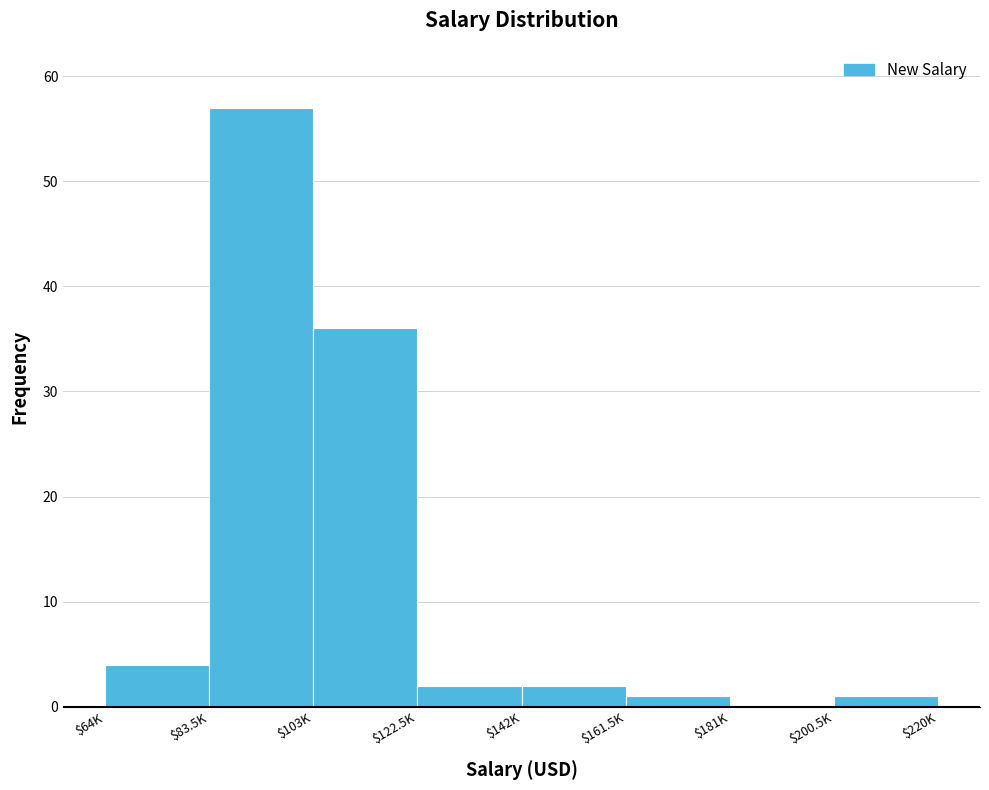

Which label corresponds to the largest value in the chart?

$83.5K